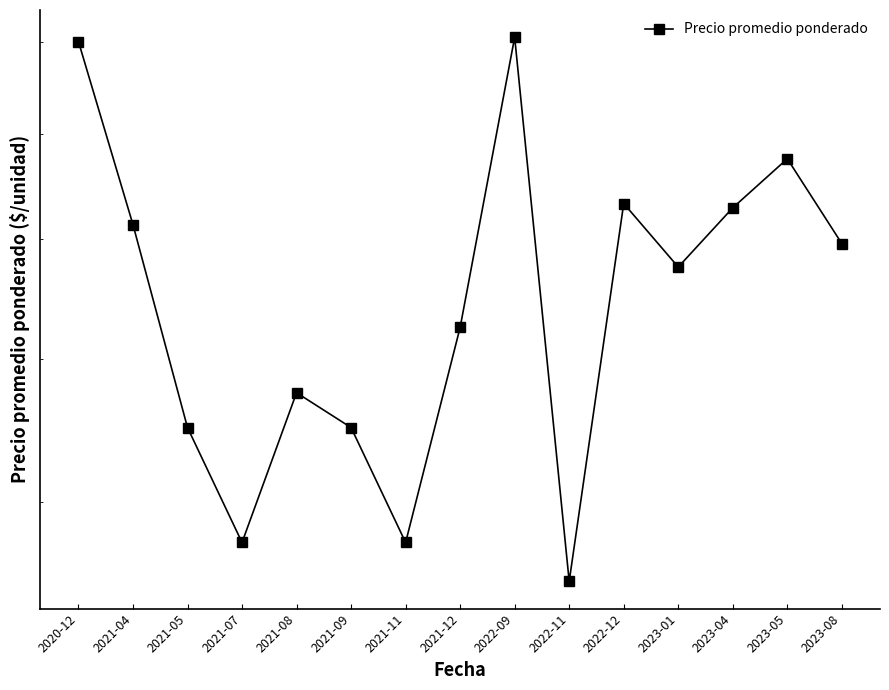

The value at 2021-08 is 575.0. True or false?

True